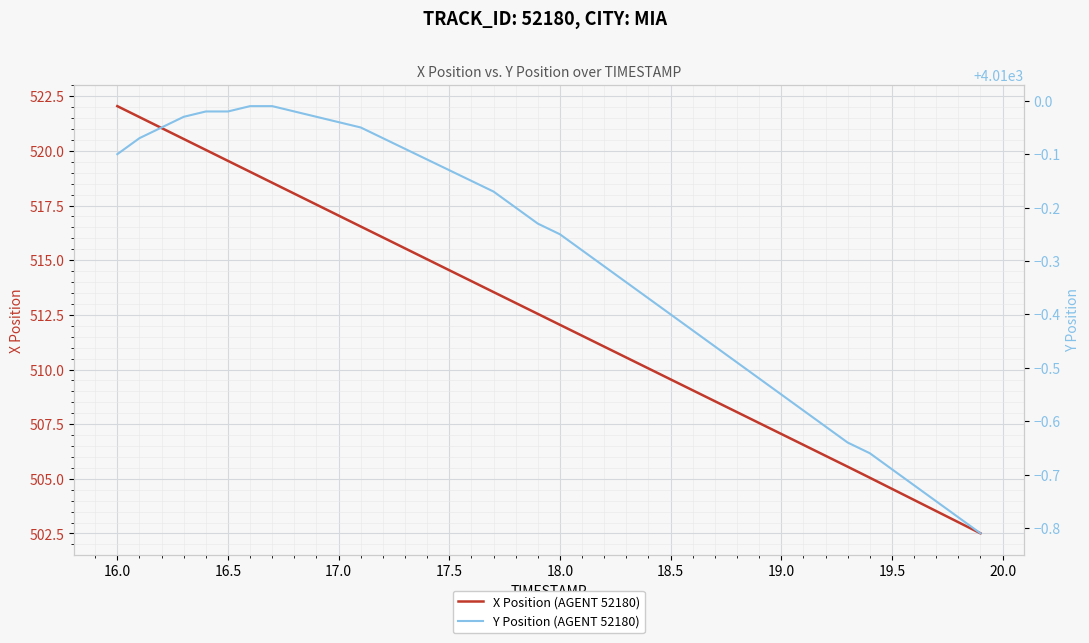

Which category has the highest value in the X Position (AGENT 52180) series?

16.0